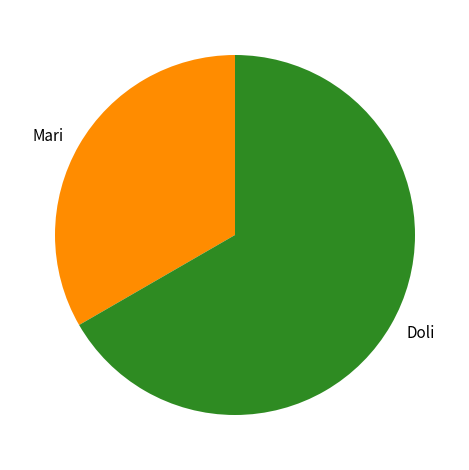

True or false: Mari accounts for 33% of the total.

True